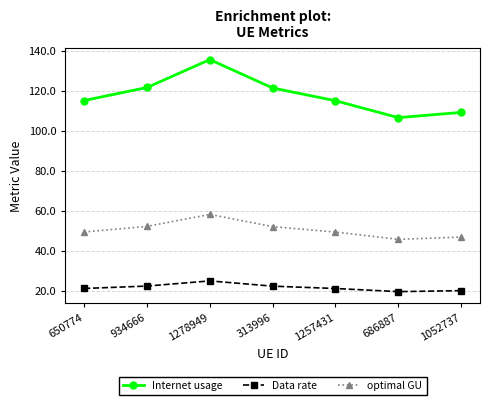

At which category does optimal GU reach its first local valley?

686887